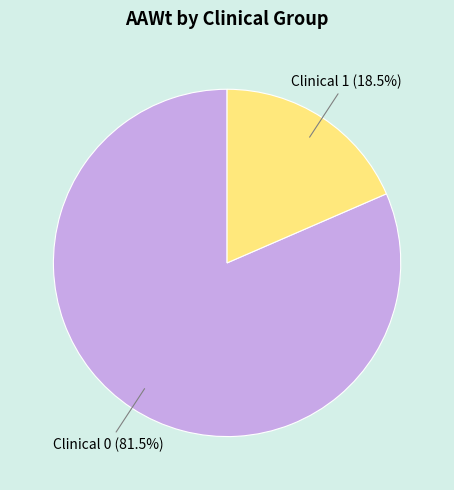

Which category has the smallest portion of the pie?

Clinical 1